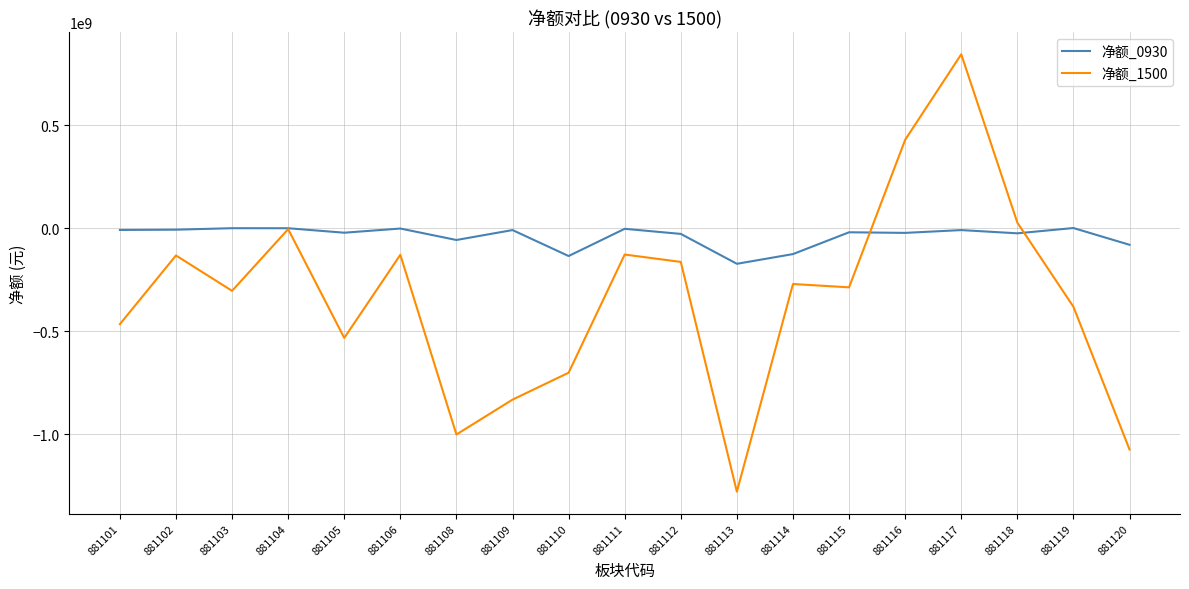

What value does the 净额_0930 series have at 881103, to the nearest 100?

463800